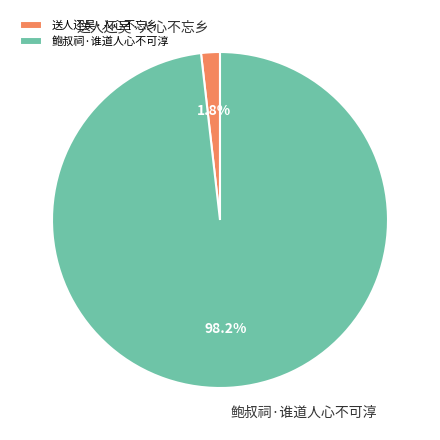

To the nearest percent, what portion does 鲍叔祠·谁道人心不可淳 represent?

98%